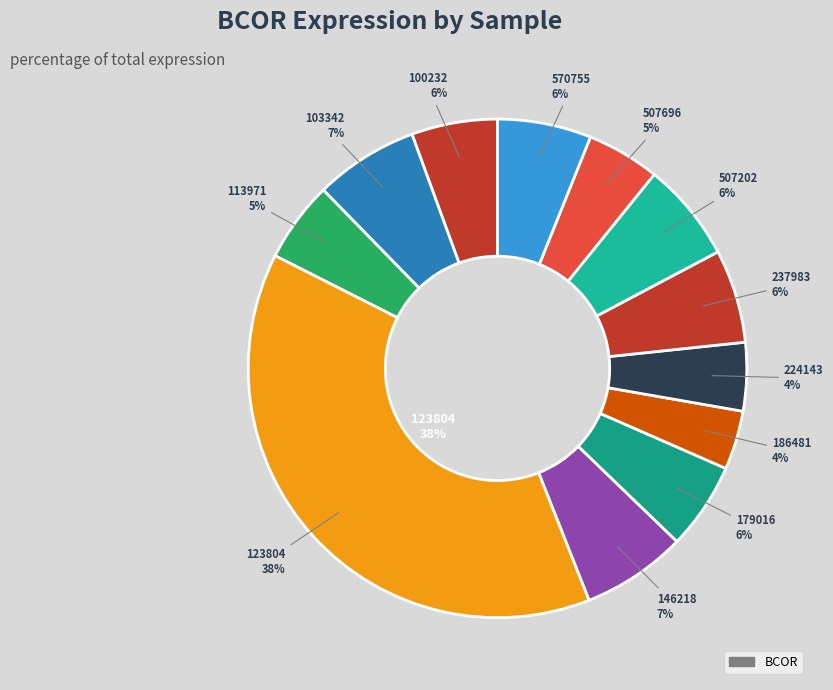

Is it true that 179016 is 15% of the pie?

False